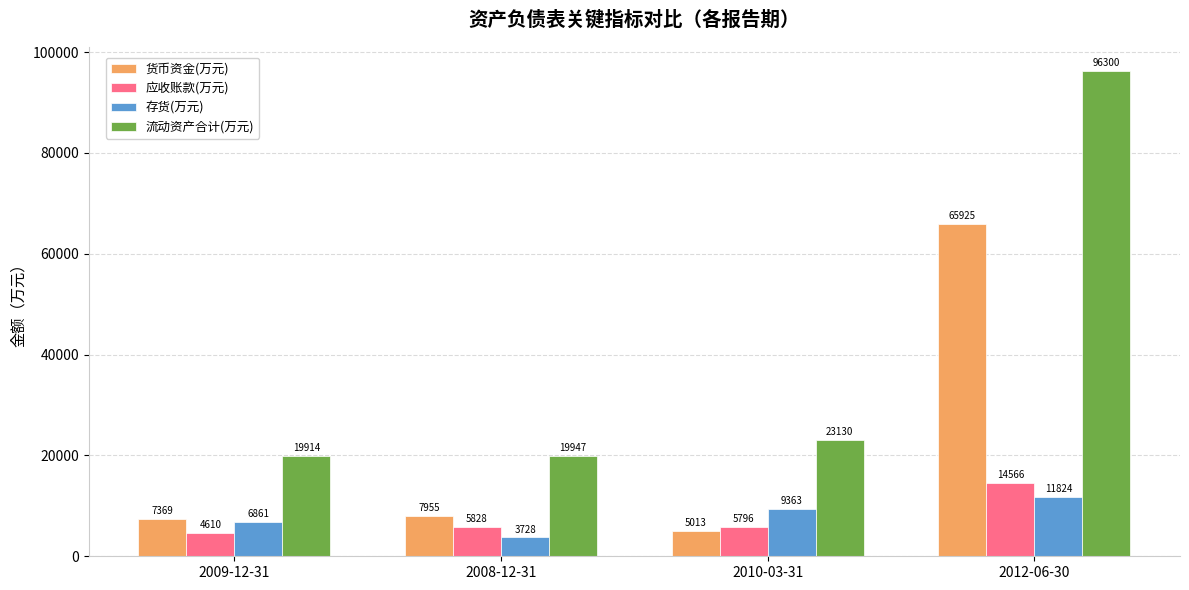

What is the average value of the 流动资产合计(万元) series?

39823